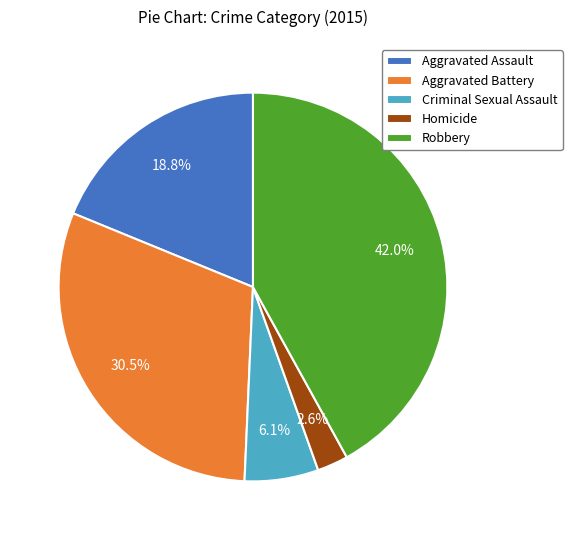

To the nearest percent, what is the combined percentage of Aggravated Battery and Criminal Sexual Assault?

37%